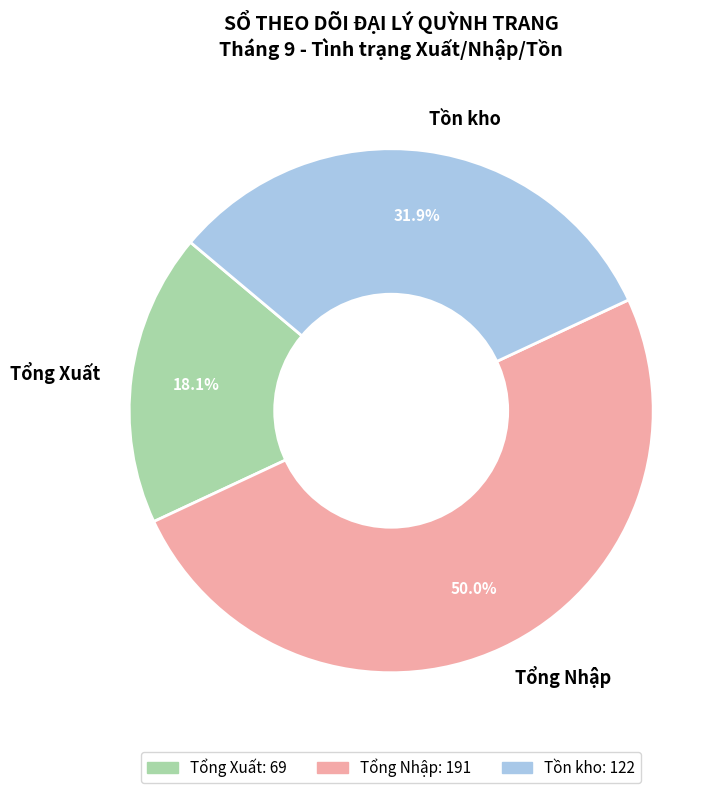

Which slice is the largest?

Tổng Nhập